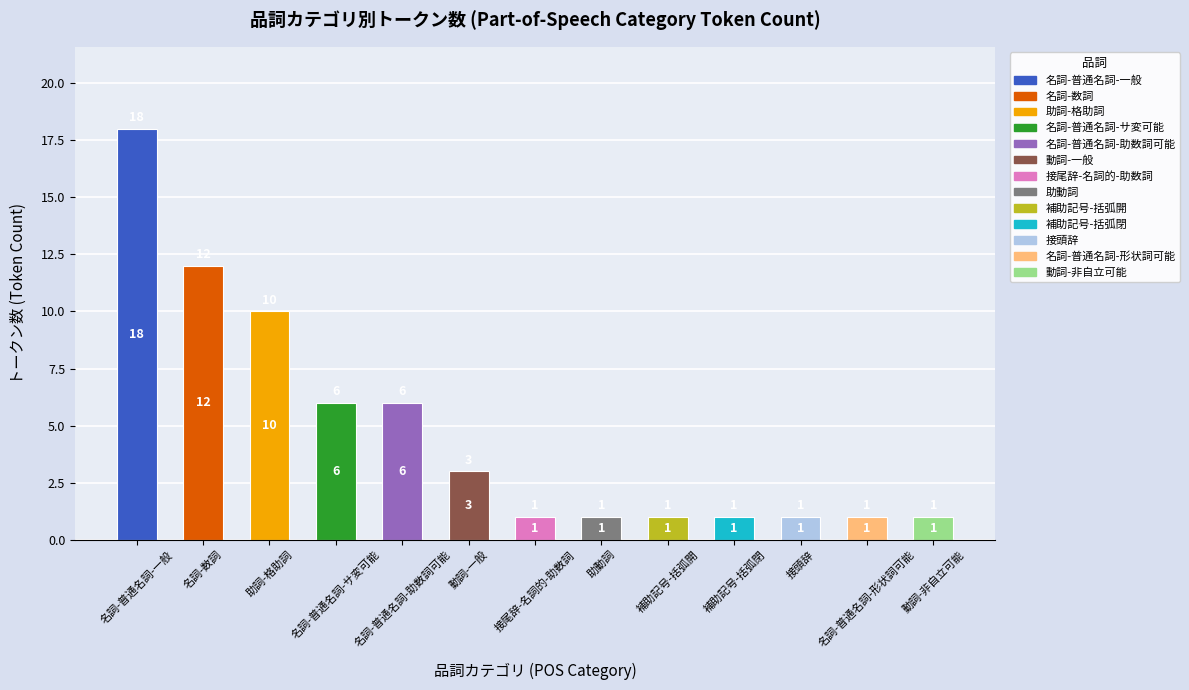

What is the difference between the maximum and minimum values?

17